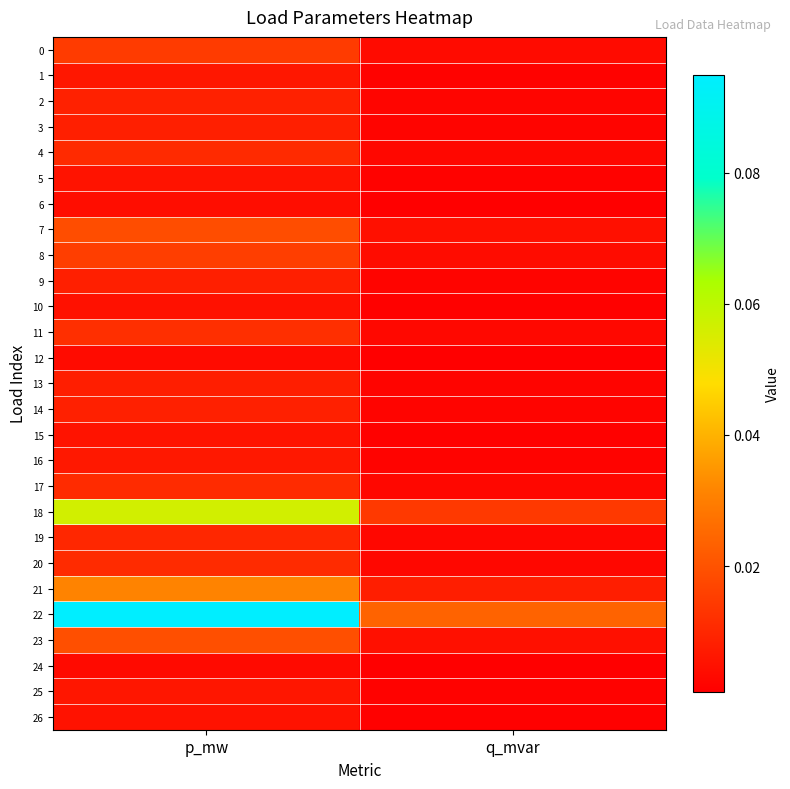

Which series changed the most between p_mw and q_mvar?

22